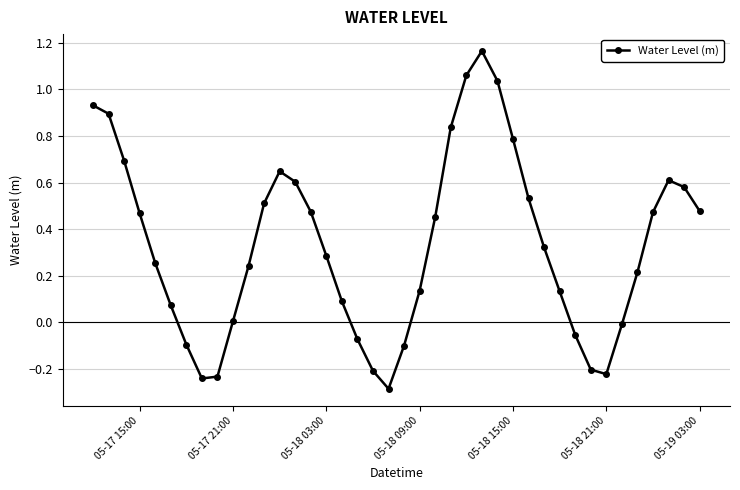

How many points are lower than both their immediate neighbors (excluding endpoints)?

3